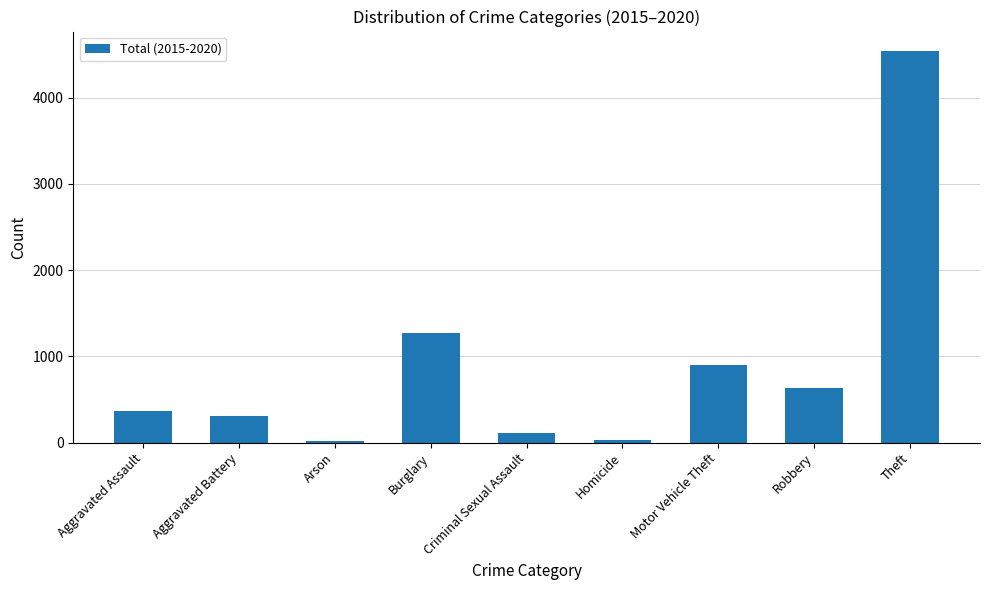

What is the label of the 4th bar from the right?

Homicide